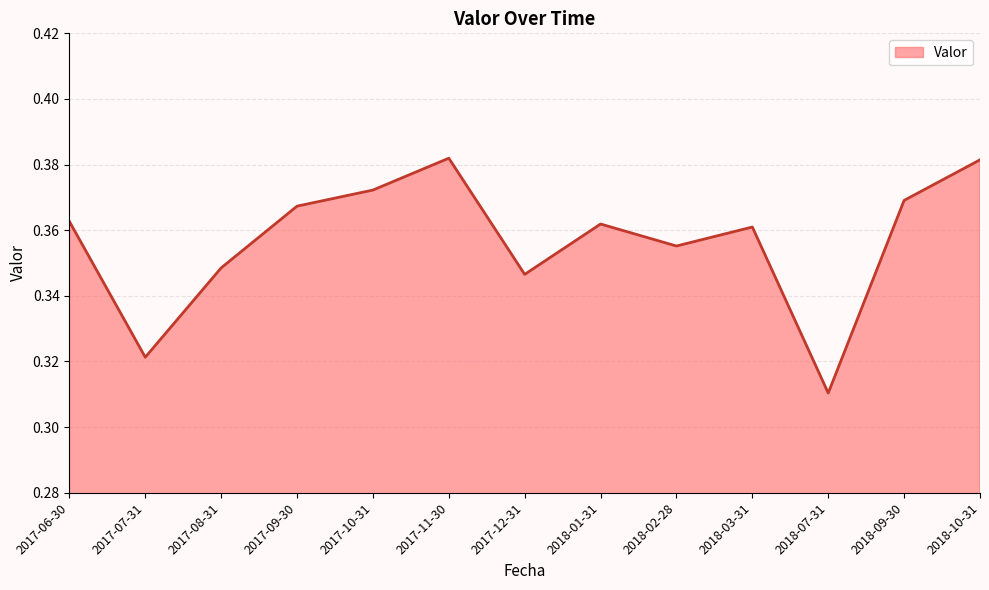

Count the values in the range 0 to 1.

13